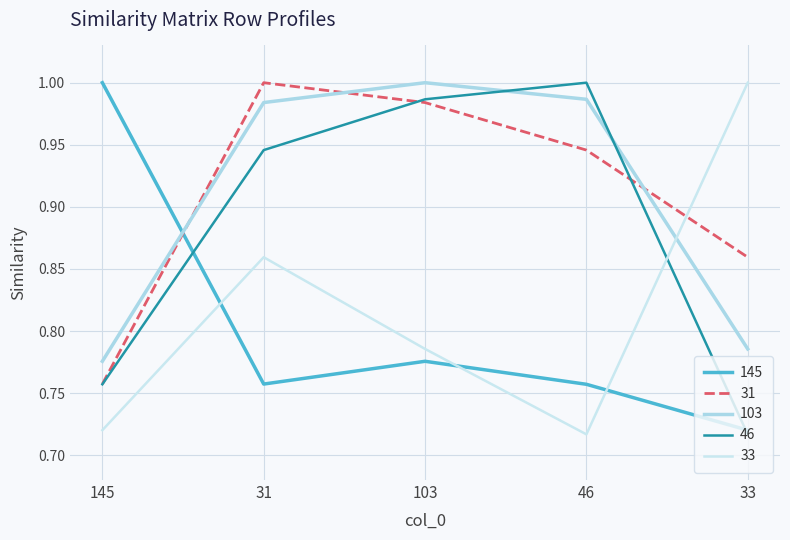

What is the value of the 103 point at the 1st from the left?

0.8